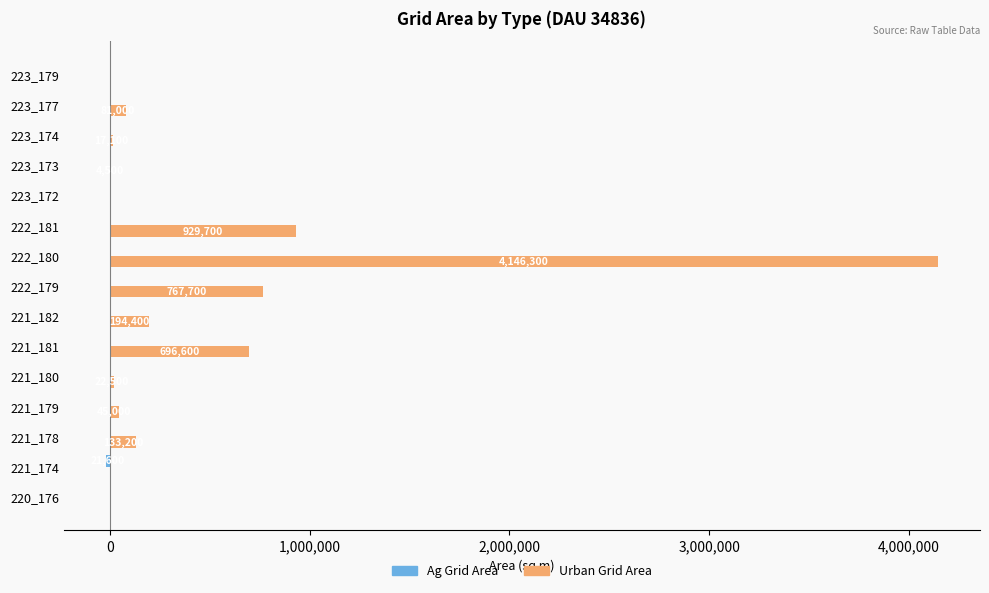

What is the greatest value displayed?

4146300